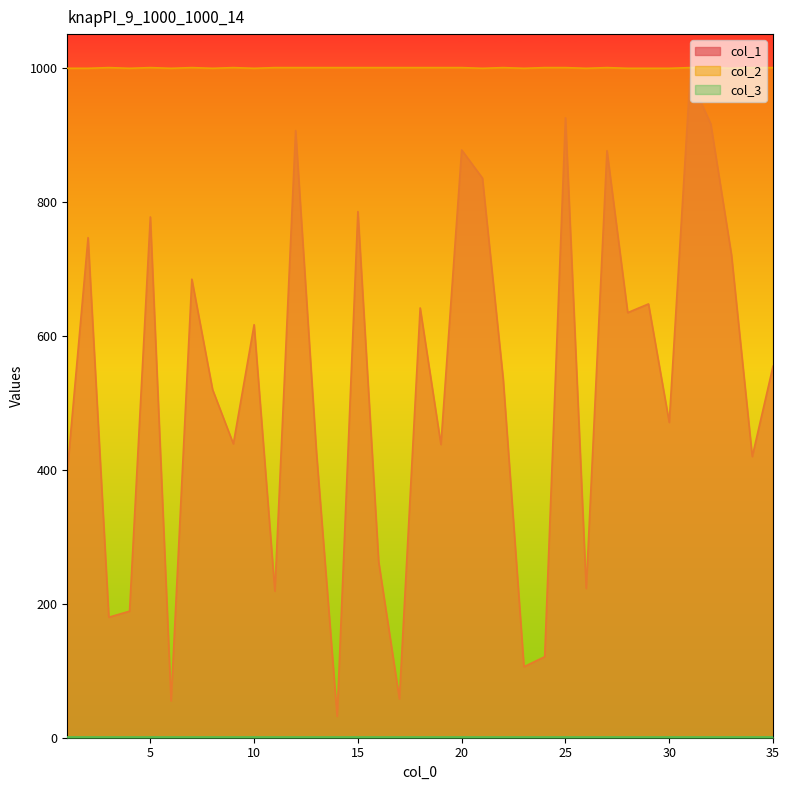

Reading left to right, transcribe all the data shown in this chart.

col_1: 398	747	180	189	778	55	685	520	439	617	219	907	428	32	786	263	58	642	438	878	836	536	106	121	926	223	877	635	648	471	985	917	721	420	555
col_2: 1000	1000	1001	1000	1001	1000	1001	1000	1001	1000	1001	1001	1001	1001	1001	1001	1001	1001	1001	1001	1000	1001	1000	1001	1001	1000	1001	1000	1000	1000	1001	1001	1000	1001	1001